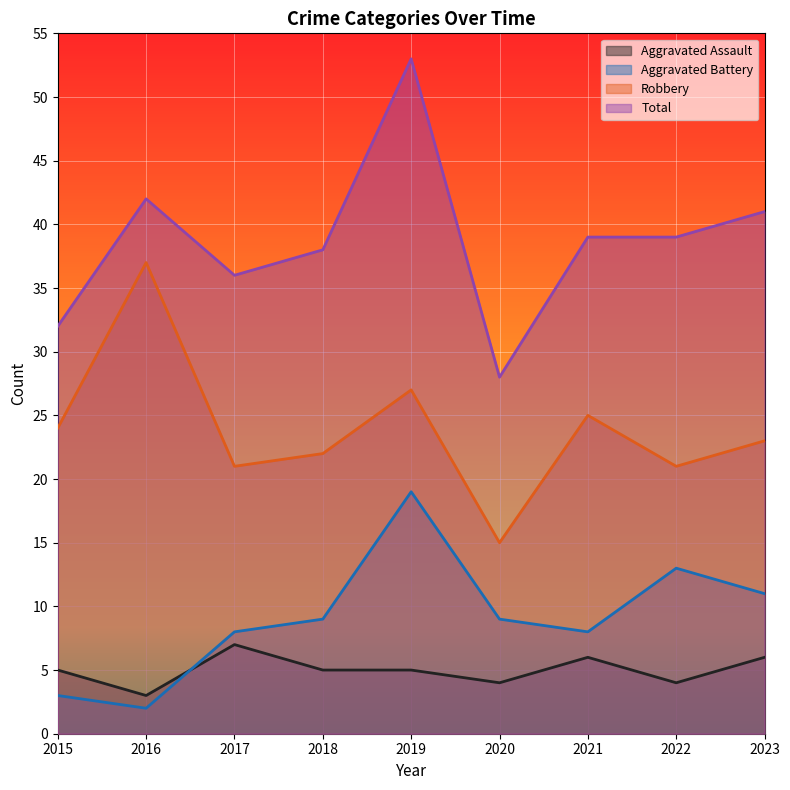

What is the sum of the Robbery values at 2021 and 2015?

49